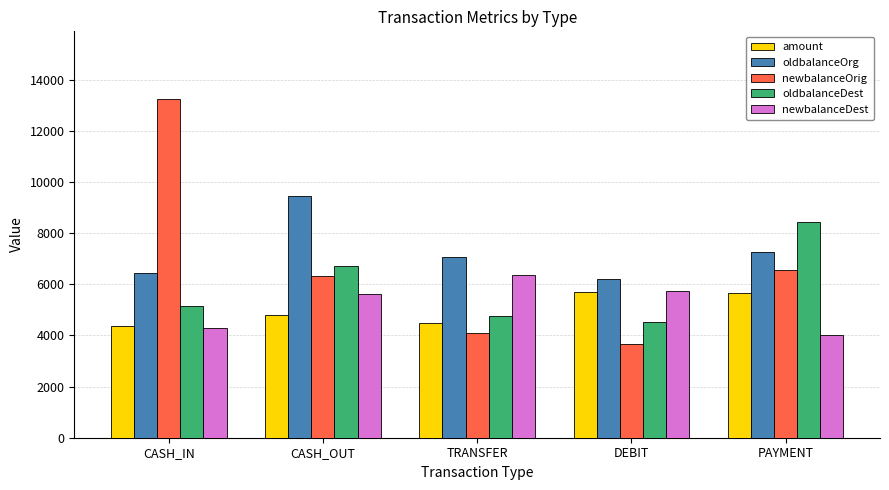

How many data points in newbalanceOrig are above 6324?

3